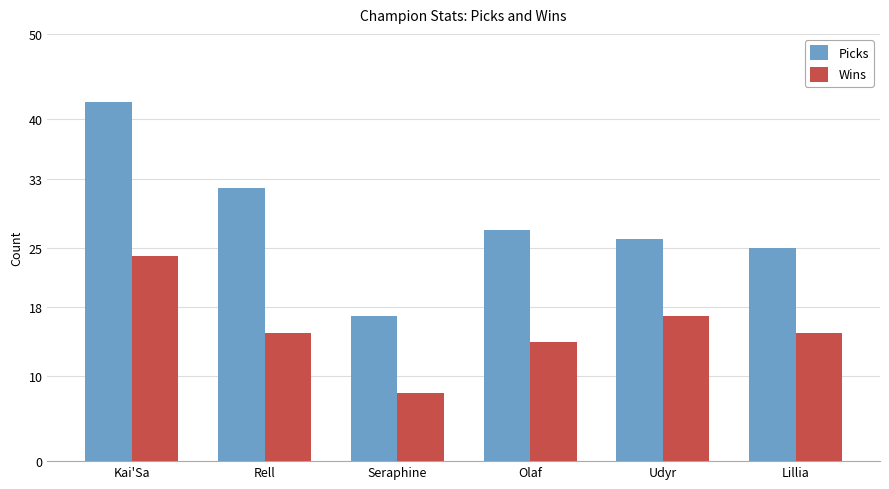

What is the minimum value for Wins?

8